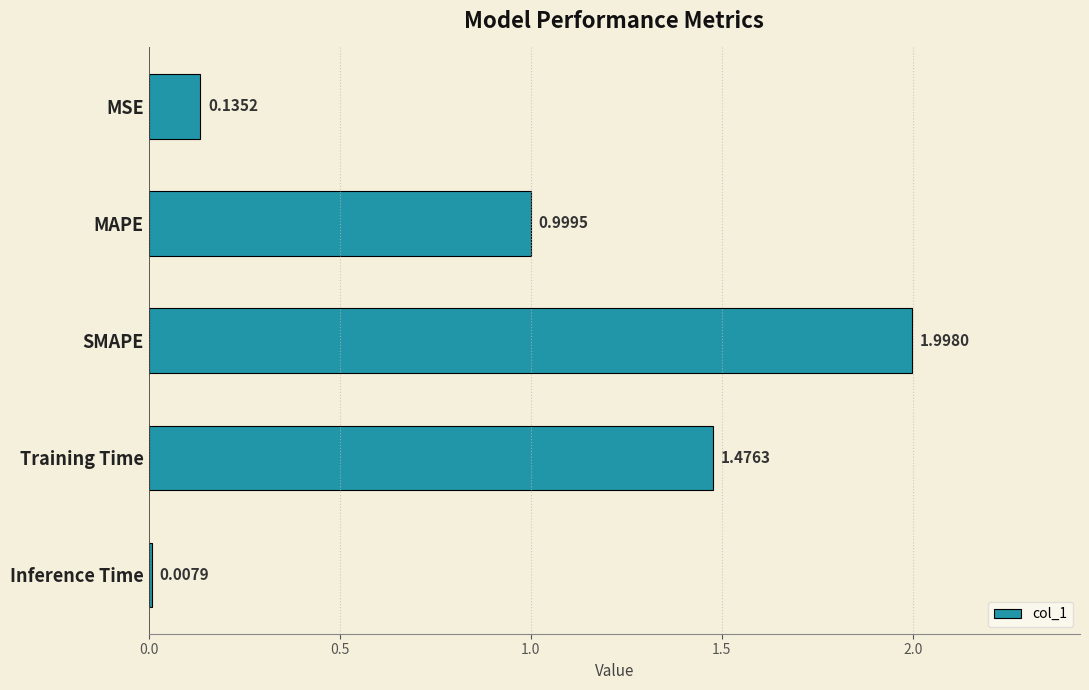

At which label is the value closest to 1?

MAPE